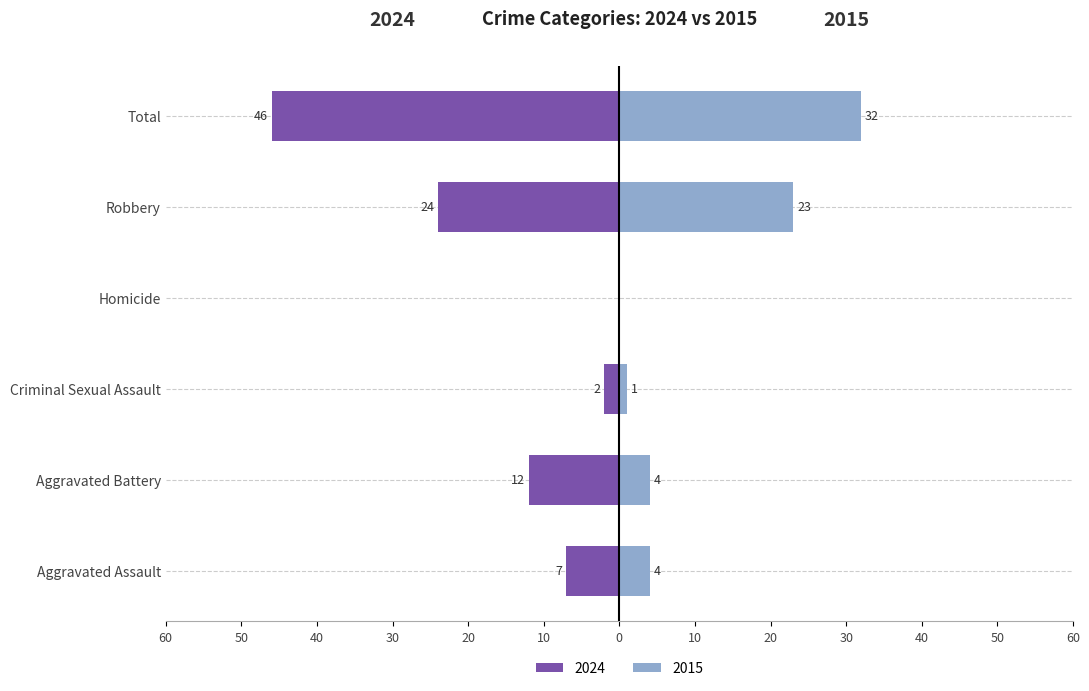

What is the total value across all series at Aggravated Assault?

-3